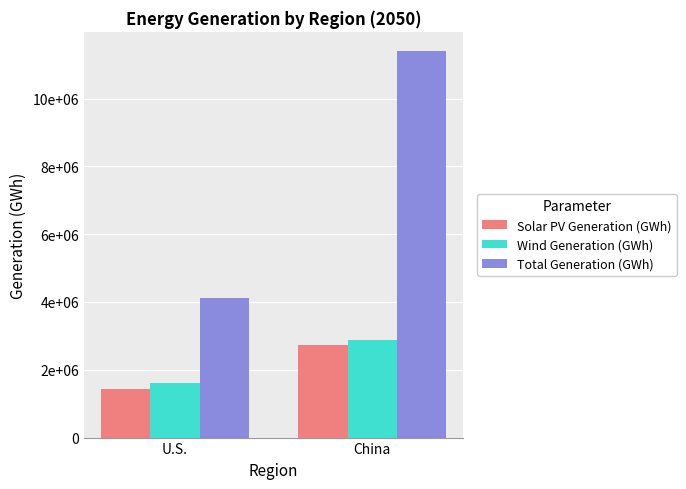

Are the bars grouped side by side (vs. stacked)?

Yes